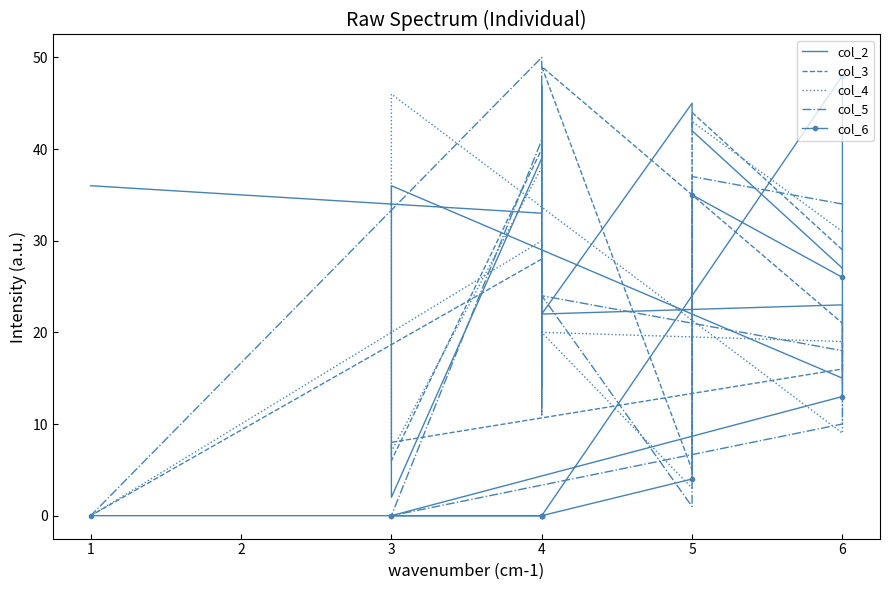

After their last crossing, which series has the higher values: col_5 or col_3?

col_5